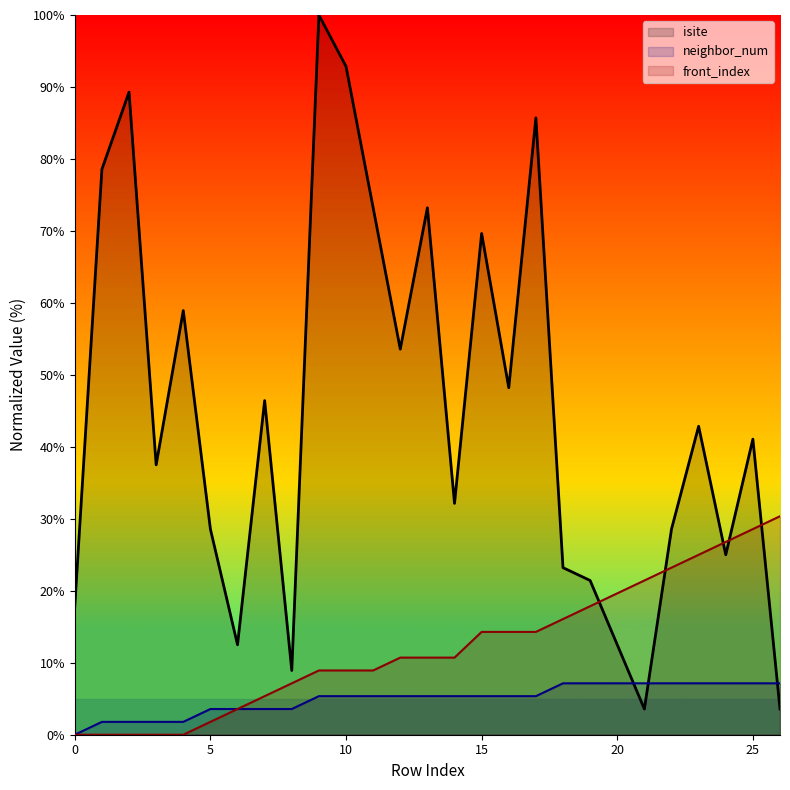

What is the difference between the maximum and minimum values in the front_index series?

30.4